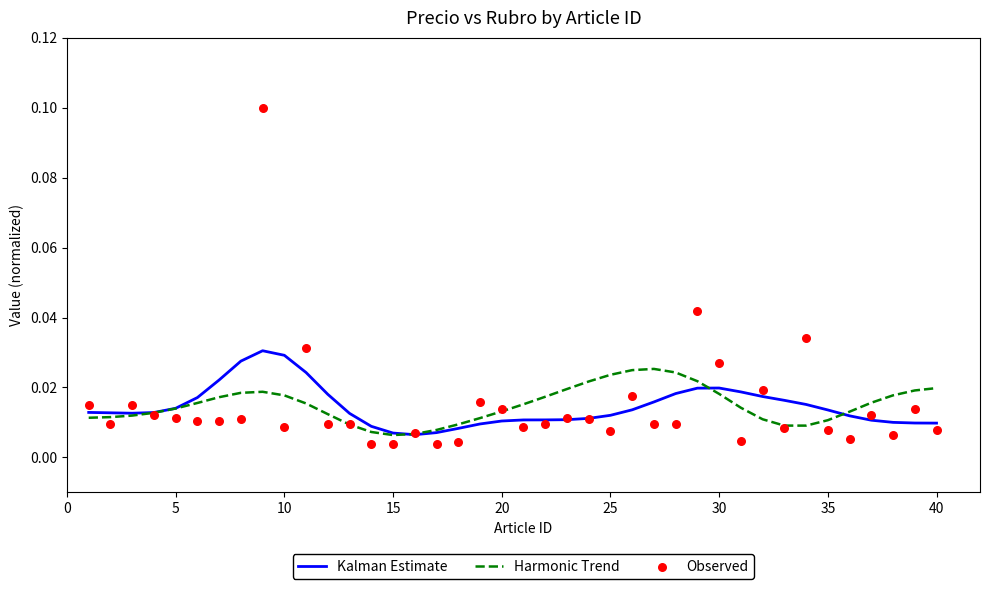

Which series reaches the minimum Y coordinate?

Observed